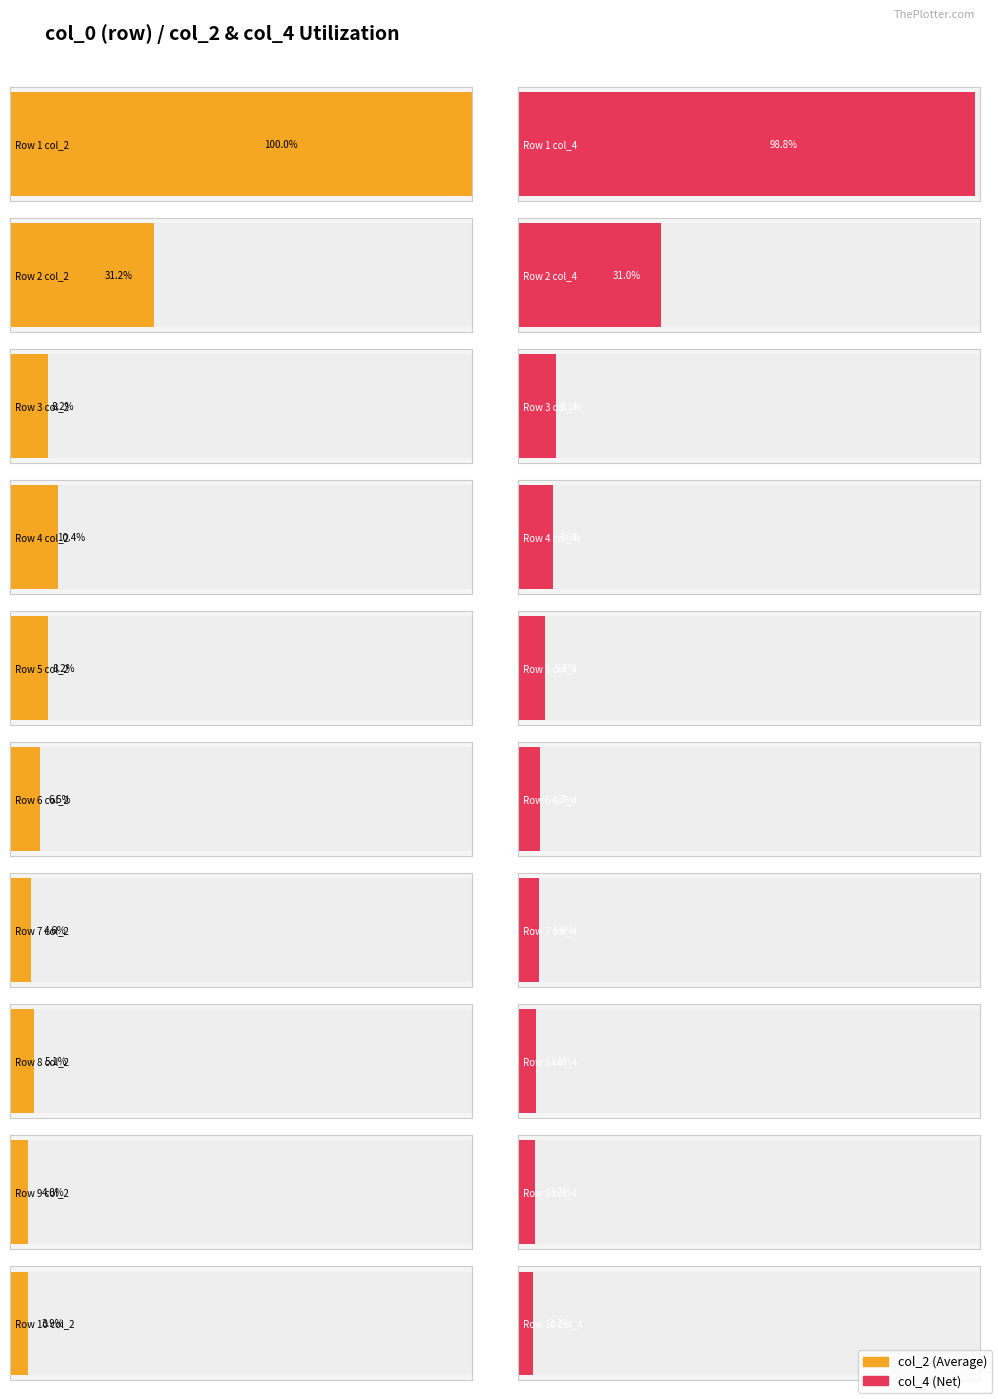

How many bars are there in total?

20